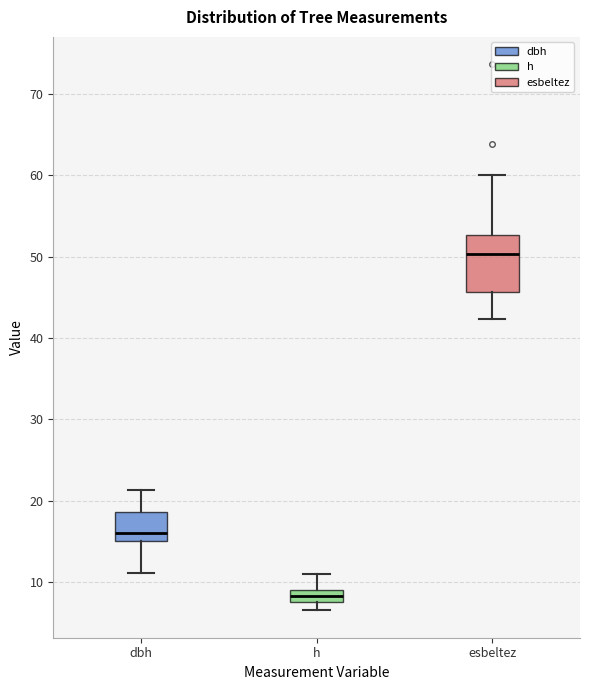

Comparing the boxes themselves (not the whiskers), which one is the tallest?

esbeltez